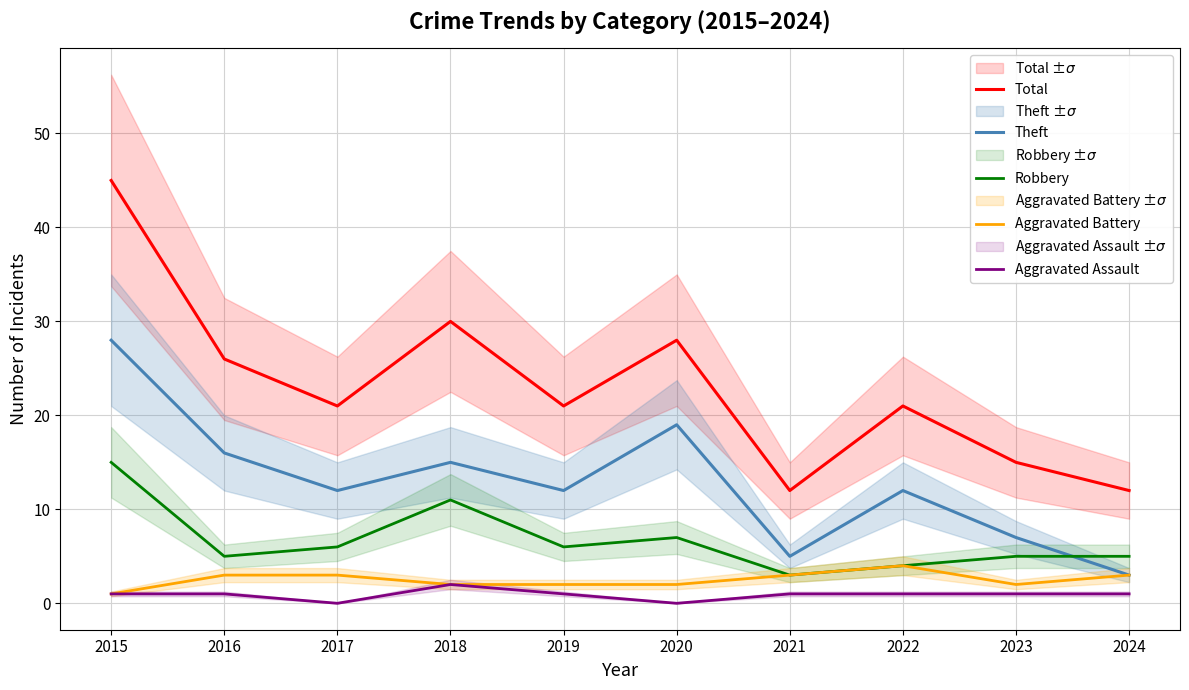

Reading right to left, extract all data points from this chart.

Total: 2024=12	2023=15	2022=21	2021=12	2020=28	2019=21	2018=30	2017=21	2016=26	2015=45
Theft: 2024=3	2023=7	2022=12	2021=5	2020=19	2019=12	2018=15	2017=12	2016=16	2015=28
Robbery: 2024=5	2023=5	2022=4	2021=3	2020=7	2019=6	2018=11	2017=6	2016=5	2015=15
Aggravated Battery: 2024=3	2023=2	2022=4	2021=3	2020=2	2019=2	2018=2	2017=3	2016=3	2015=1
Aggravated Assault: 2024=1	2023=1	2022=1	2021=1	2020=0	2019=1	2018=2	2017=0	2016=1	2015=1